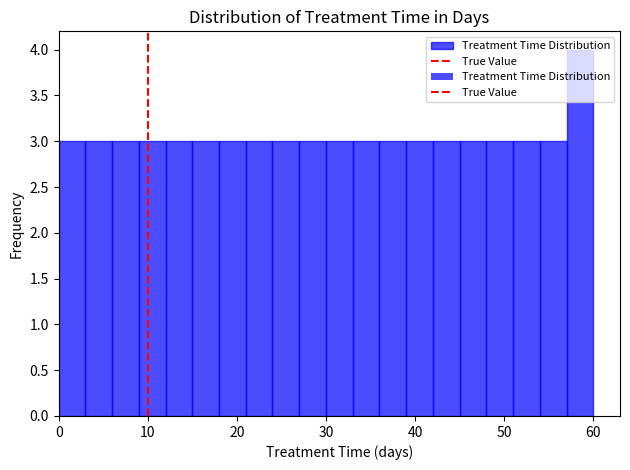

Read against the x-axis, roughly where is the centre of the tallest bar?

59